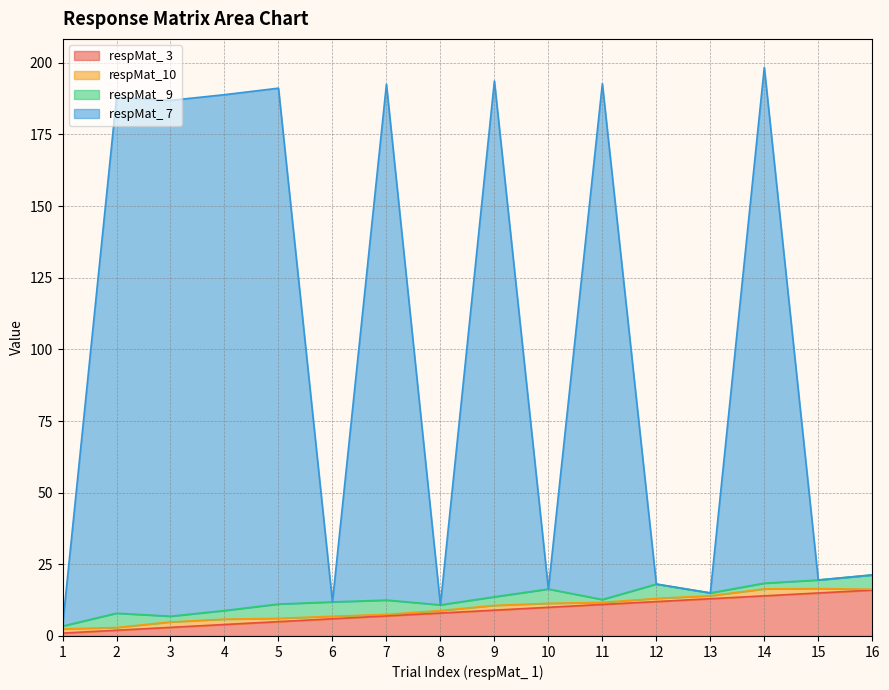

Does the chart display data point markers on the line(s)?

No